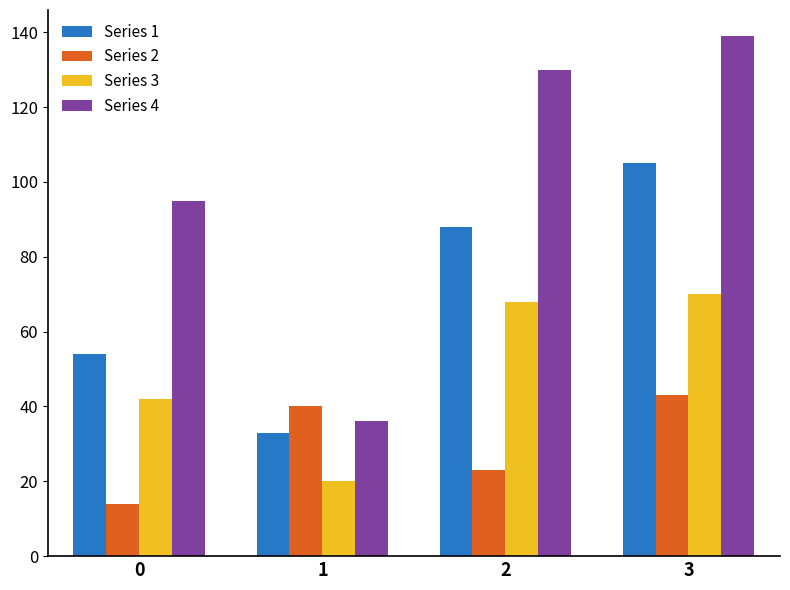

Rank the categories by Series 2 value from lowest to highest.

0, 2, 1, 3